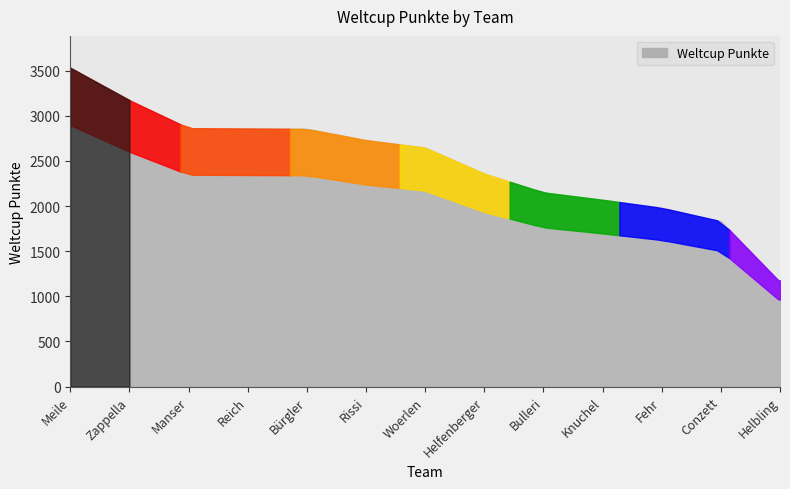

Is it true that the value at Fehr is 2830?

False